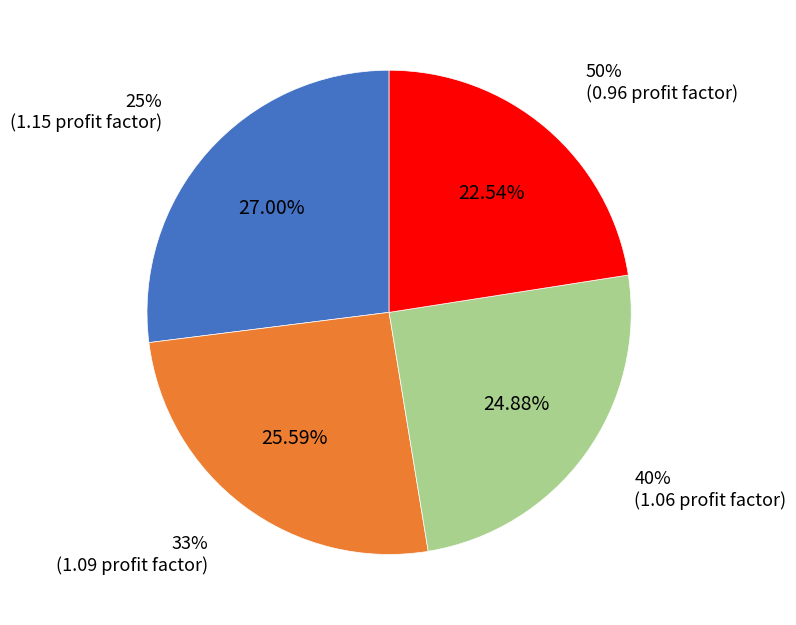

What portion of the pie excludes 50%?

77.5%